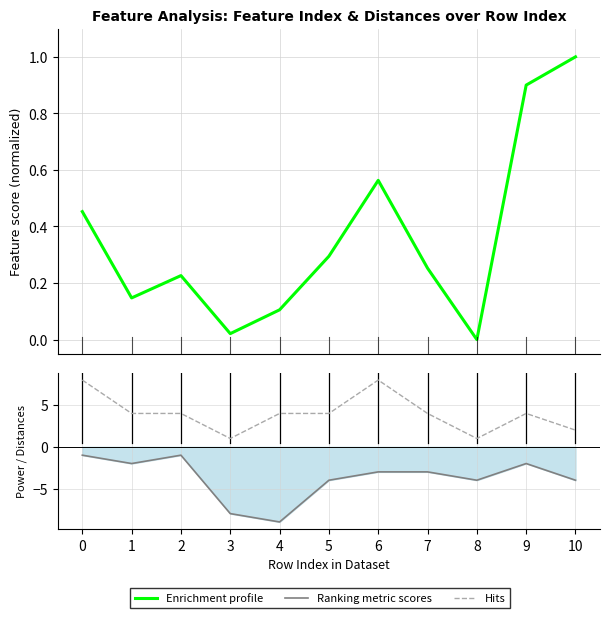

How many values in the Enrichment profile series exceed 0?

10